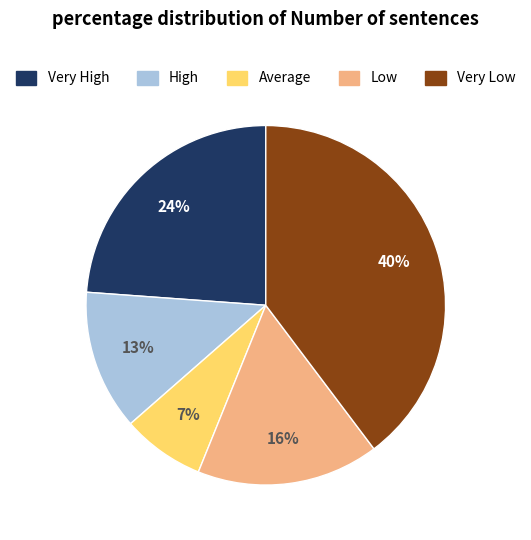

Does any single category account for the majority?

No